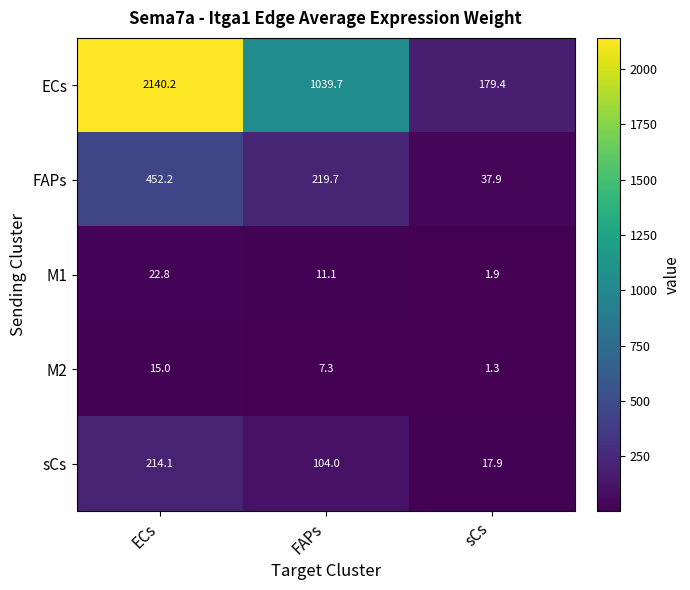

Which series changed the most between FAPs and sCs?

ECs